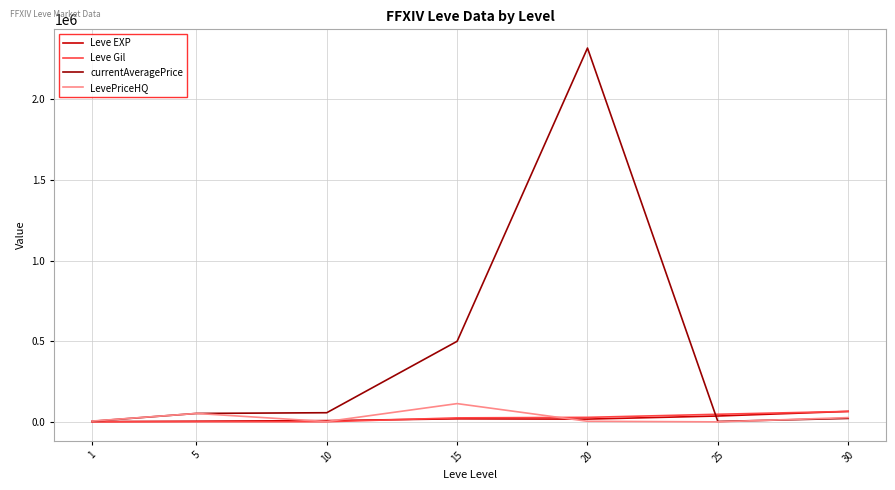

What is the highest value of the Leve EXP series?

64910